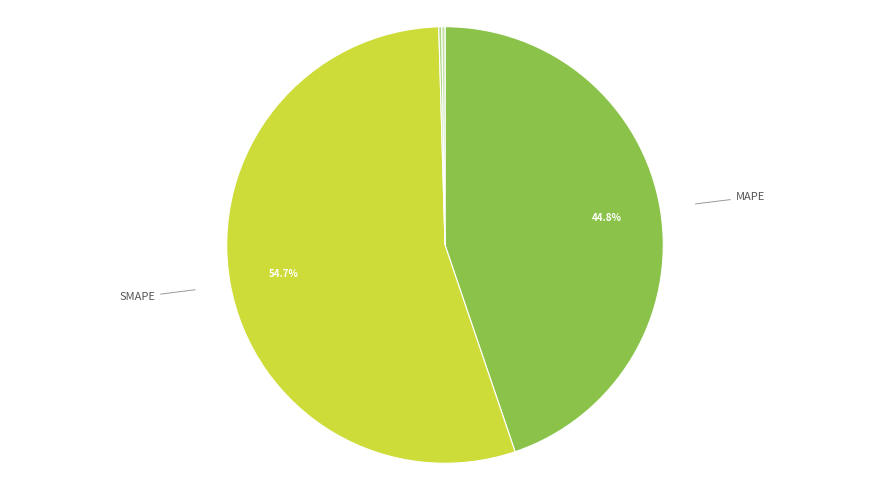

What is the majority slice?

SMAPE